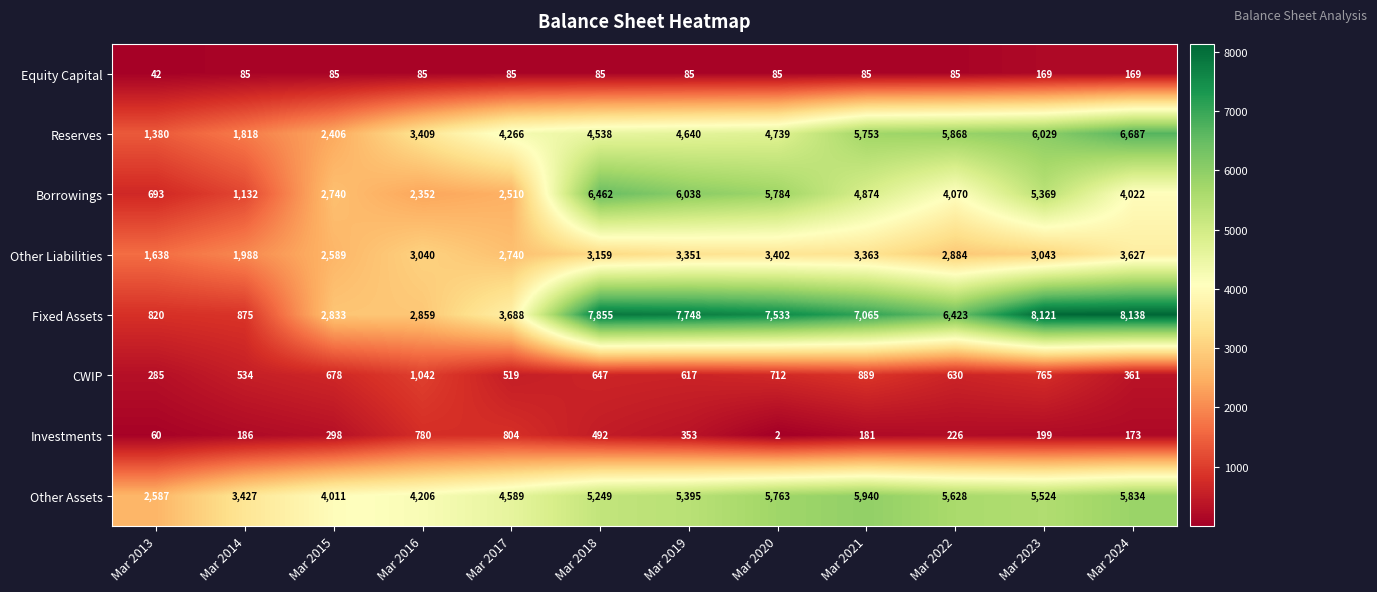

What is the minimum value for Equity Capital?

42